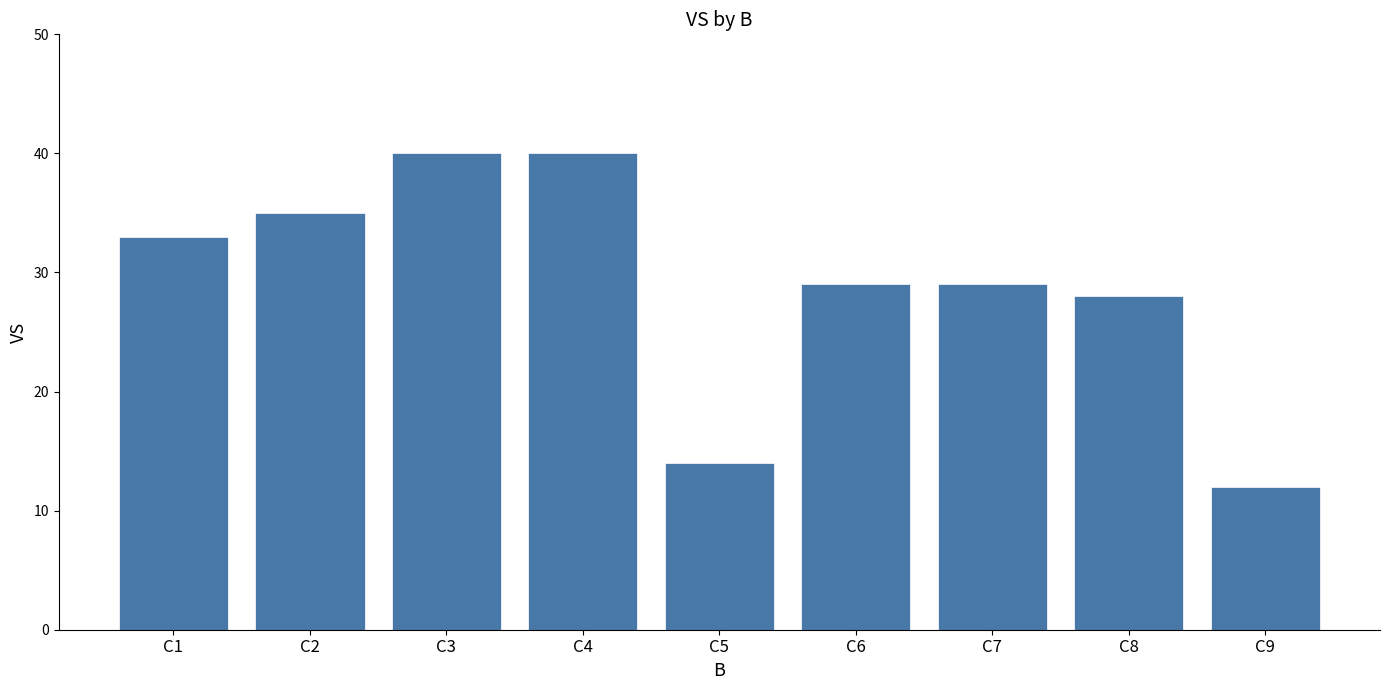

Reading left to right, list all the values displayed in this chart.

C1=33	C2=35	C3=40	C4=40	C5=14	C6=29	C7=29	C8=28	C9=12